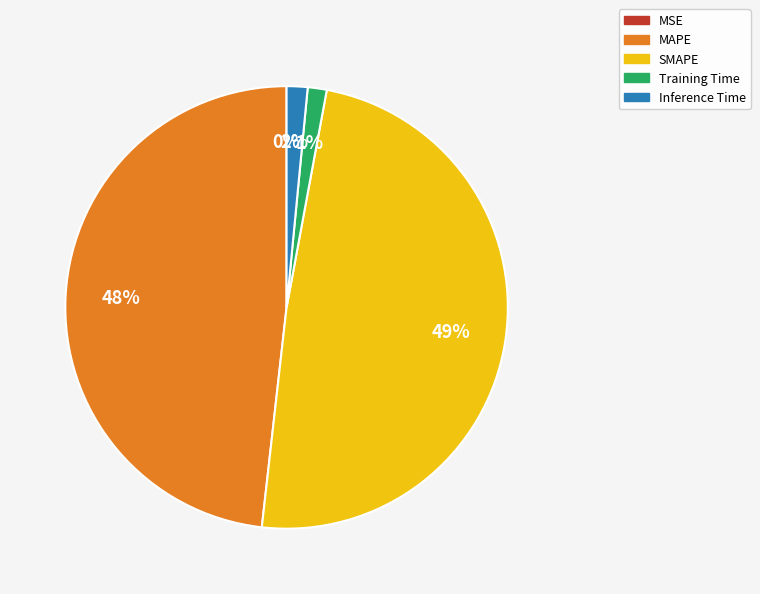

Is there any slice that represents more than half of the pie?

No